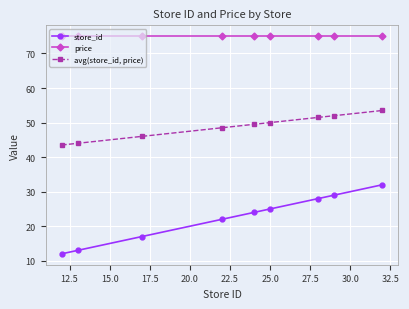

True or false: price and store_id cross at least once.

False